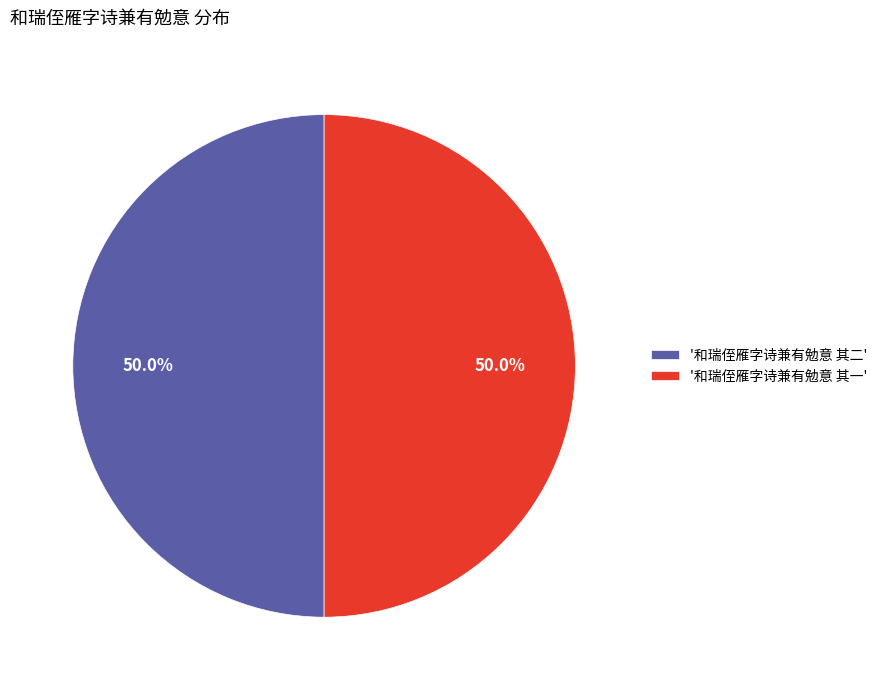

Combined, do '和瑞侄雁字诗兼有勉意 其二' and '和瑞侄雁字诗兼有勉意 其一' account for over 50%?

Yes